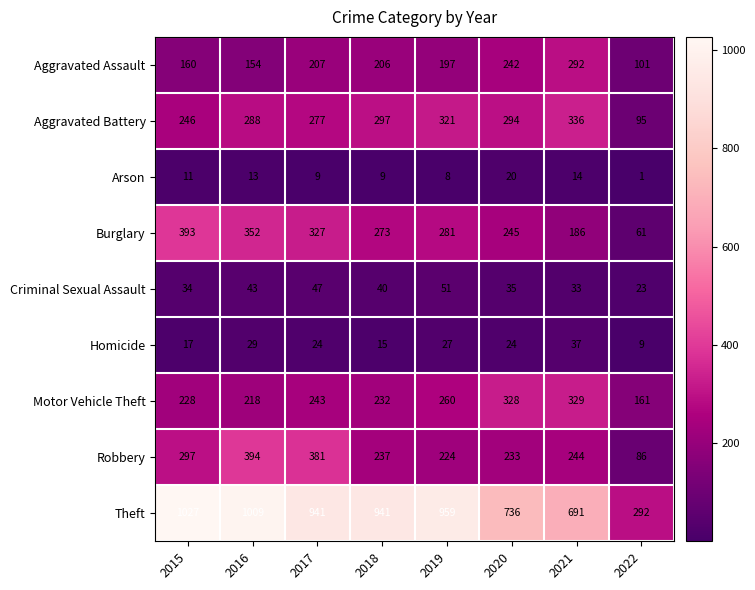

What is the sum of all Theft values?

6596